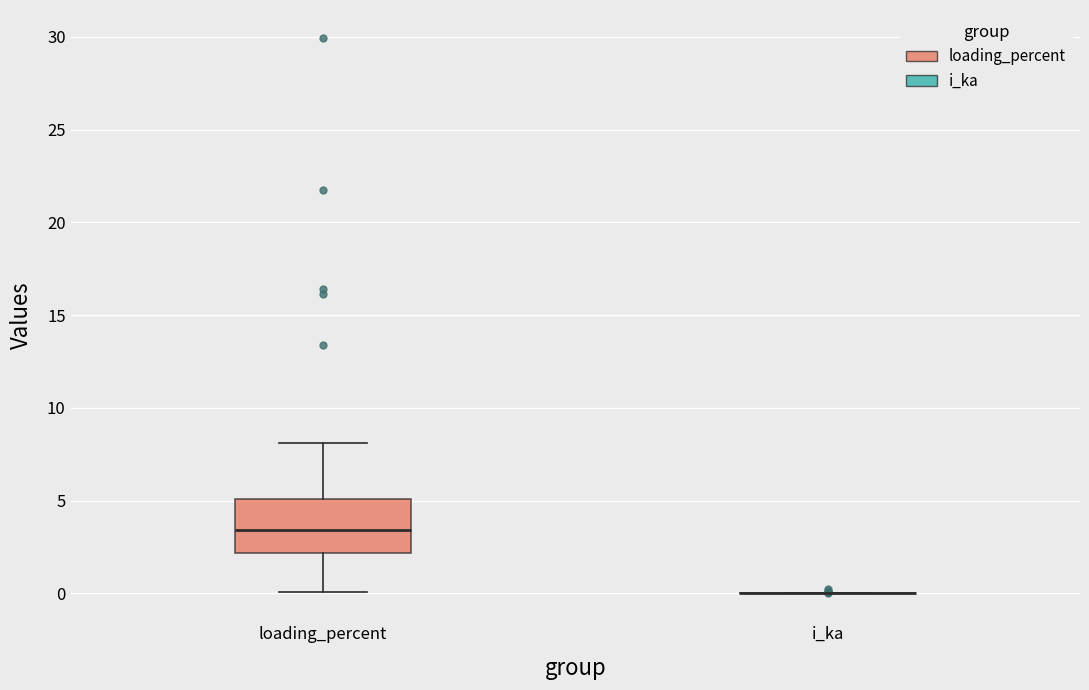

Which box is the tallest, from its lower edge to its upper edge?

loading_percent